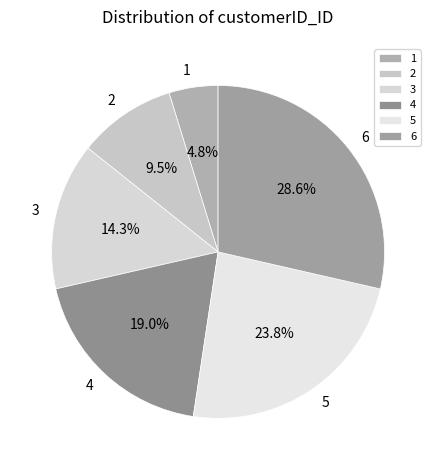

Is there a majority slice in this chart?

No